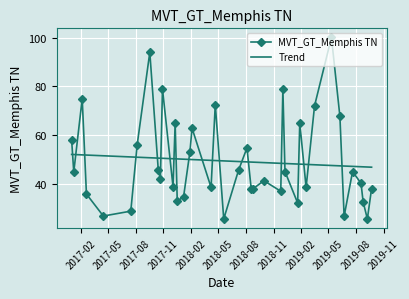

What is the lowest value of the Trend series?

47.0